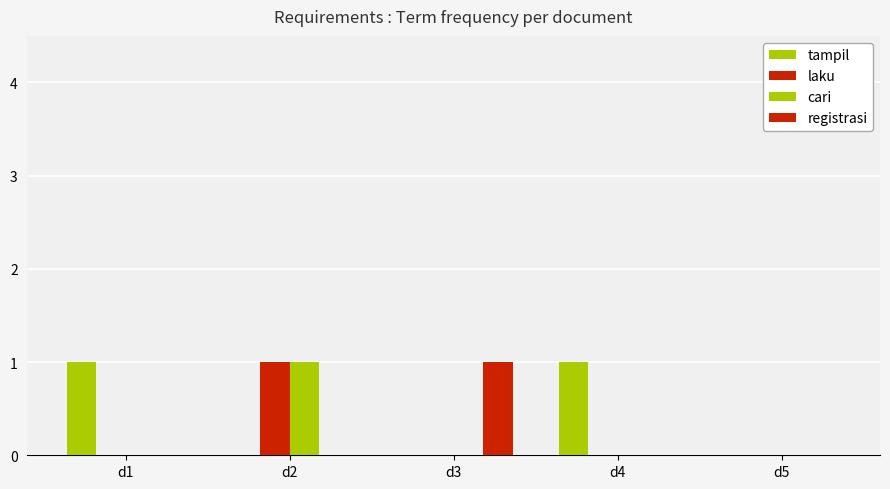

Read the cari value at d2.

1